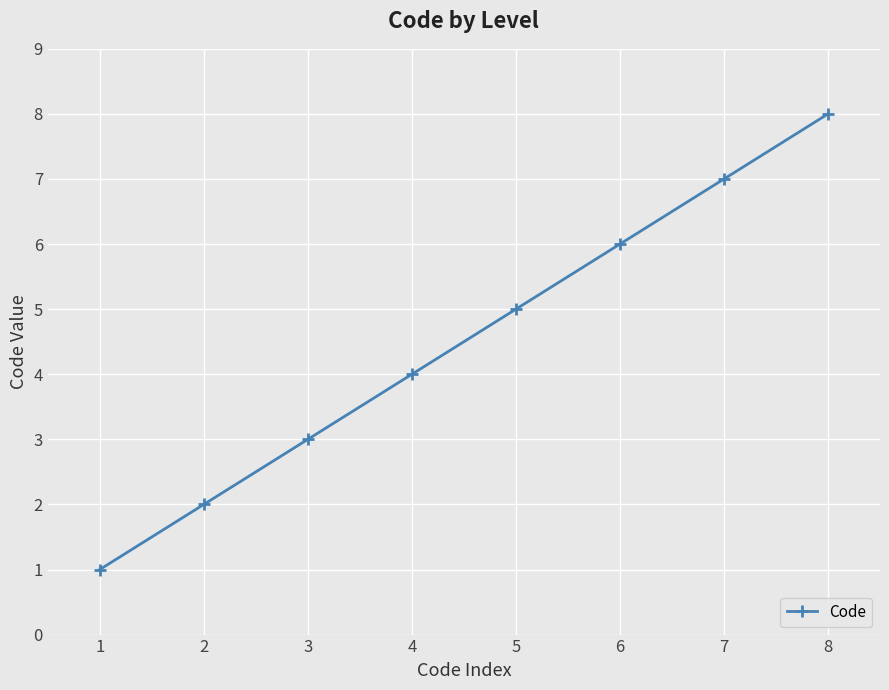

Count the values in the range 3 to 7.

5